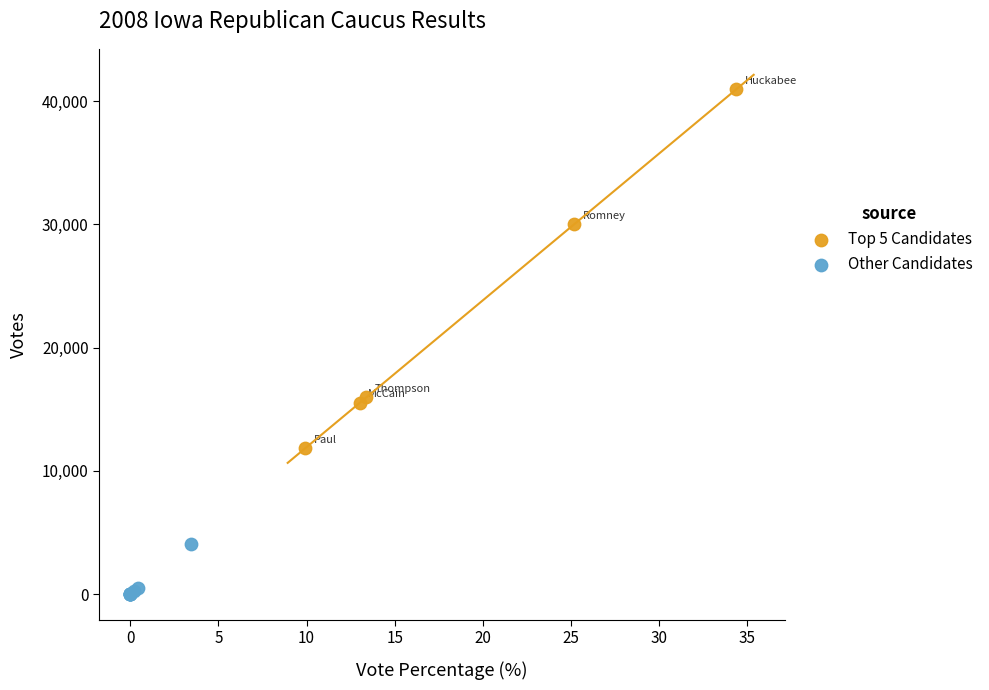

Which series has the largest Y range (max minus min)?

Top 5 Candidates